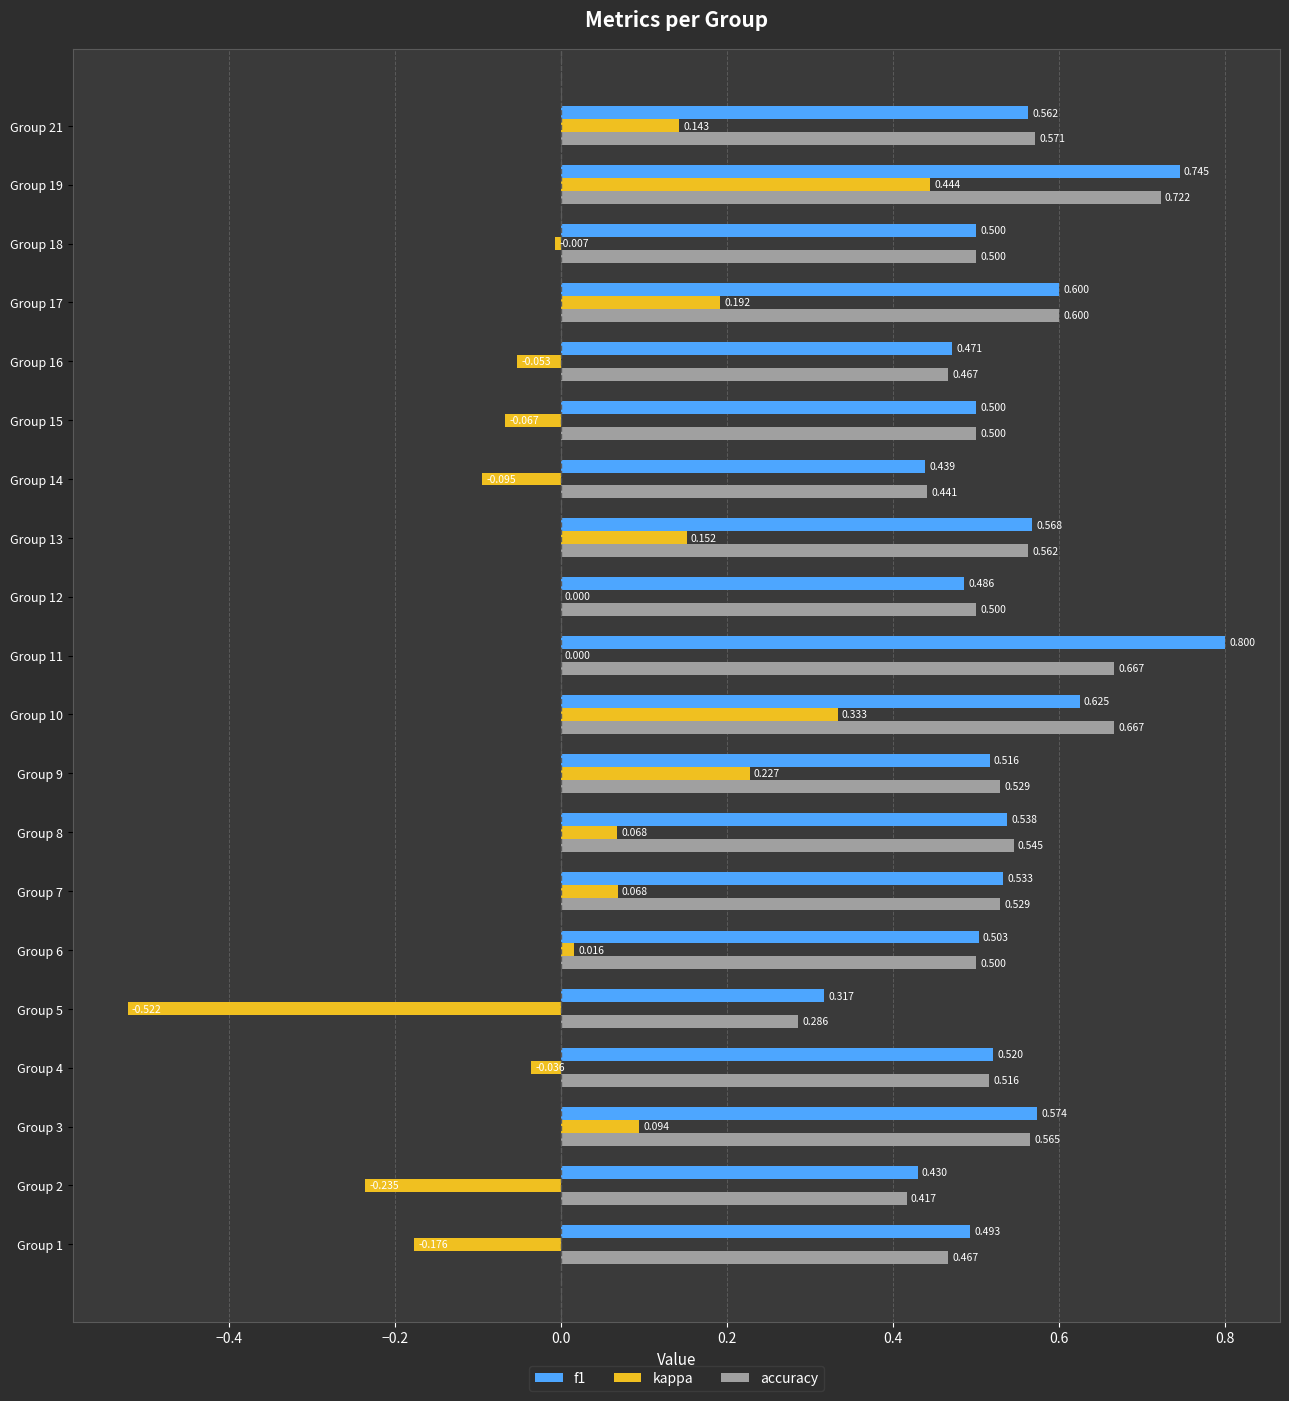

Is the value of f1 at Group 6 greater than the value of accuracy at Group 18?

Yes